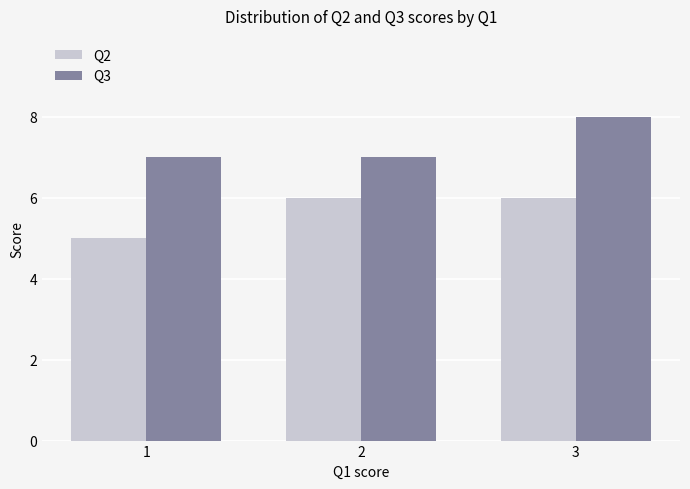

What is the approximate value of Q2 at 3?

6